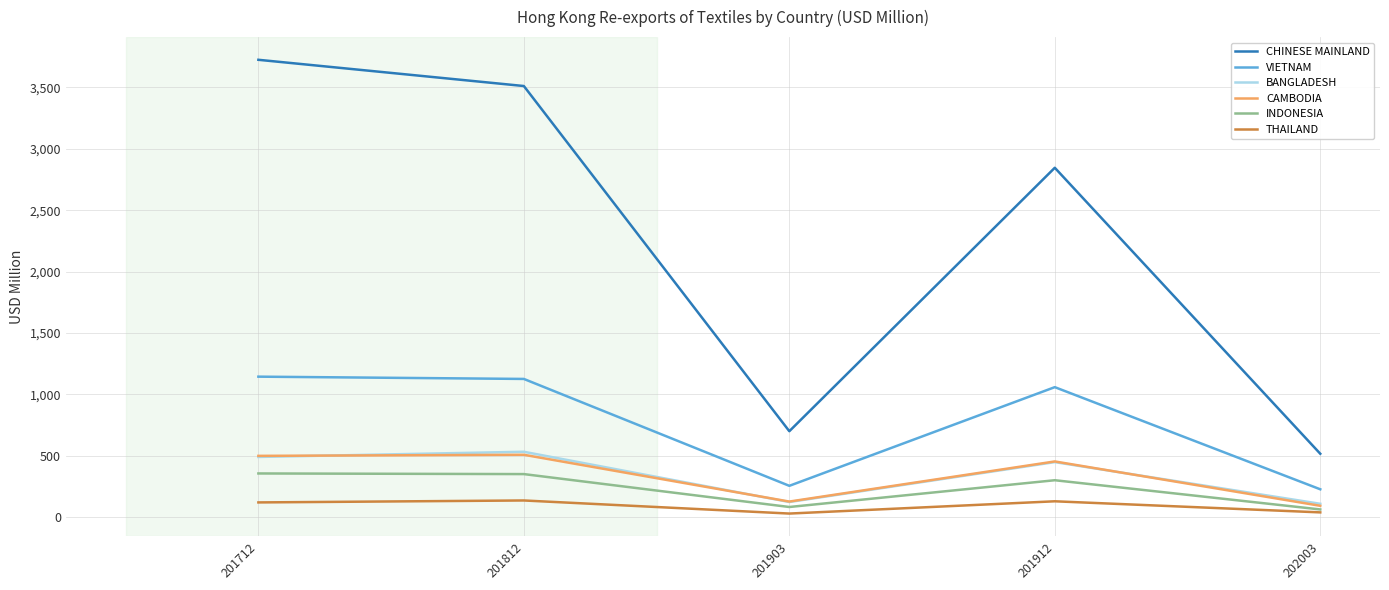

What is the difference between the maximum and minimum values in the INDONESIA series?

293.1